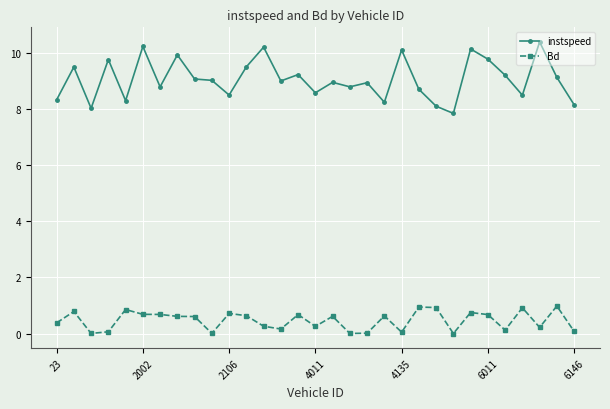

What is the greatest value displayed?

10.4